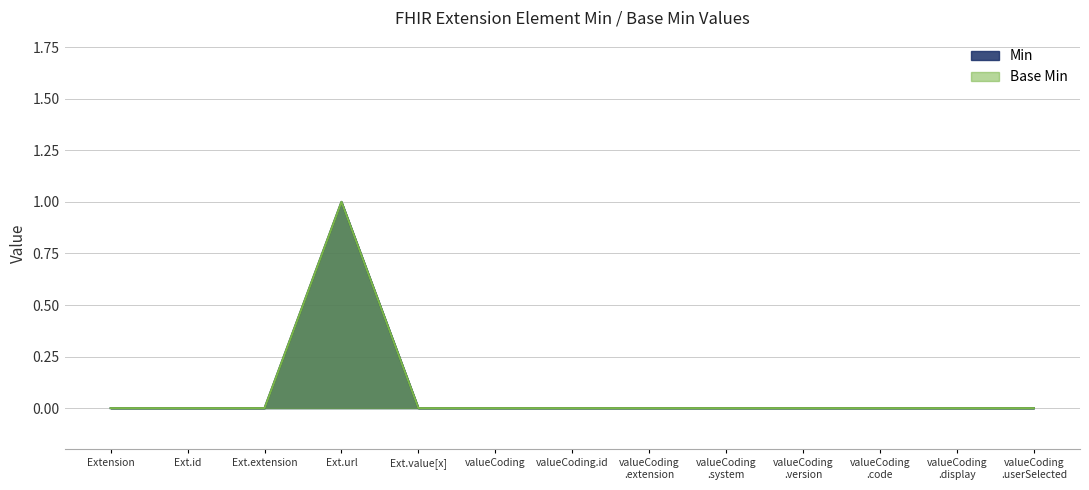

True or false: Base Min and Min intersect in this chart.

False